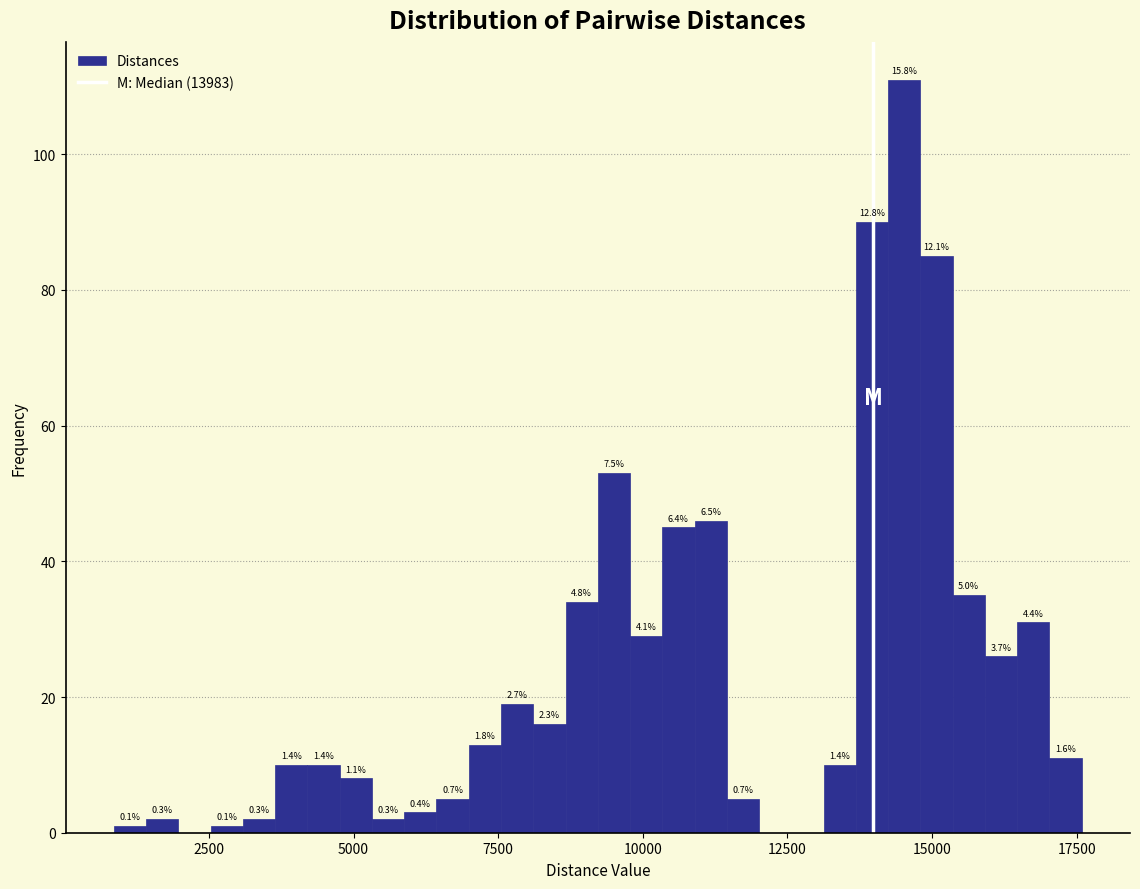

Read against the x-axis, roughly where is the centre of the tallest bar?

14500